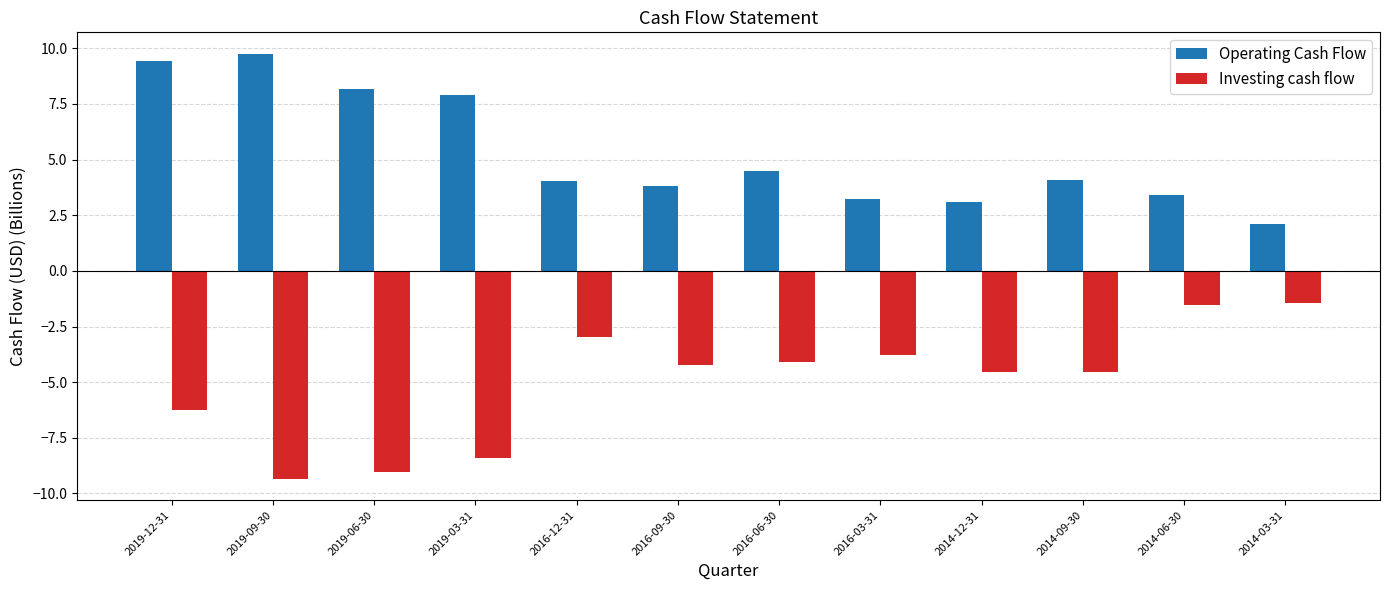

What is the total value across all series at 2014-12-31?

-1.4